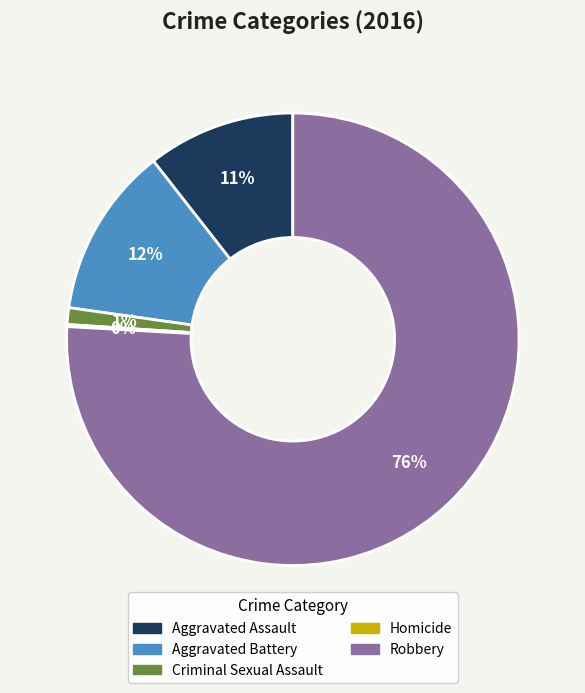

What percentage is the Aggravated Battery slice, to the nearest percent?

12%